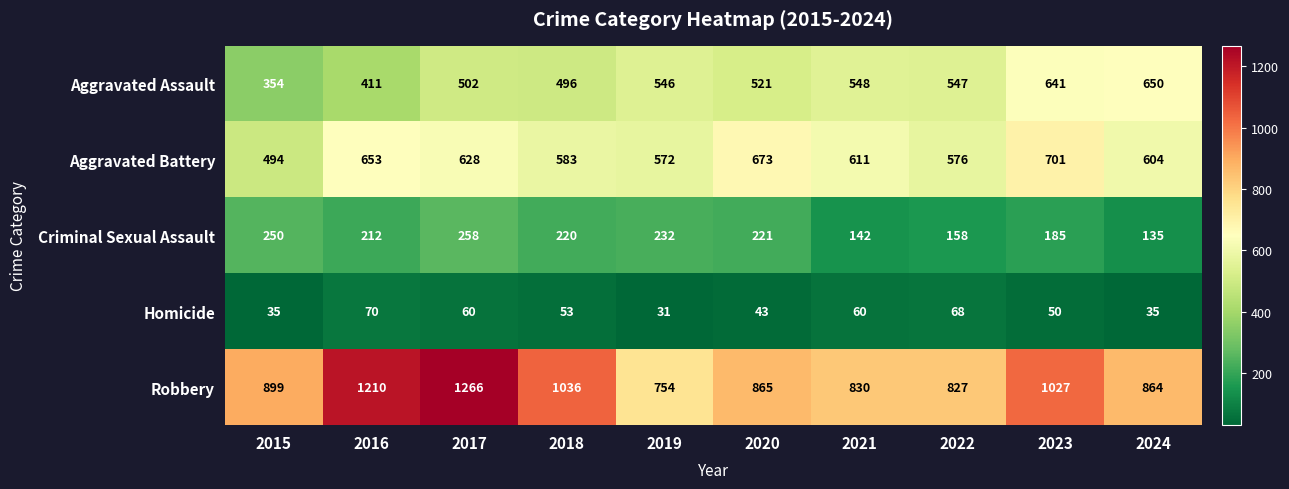

What is the sum of the Homicide values at 2017 and 2018?

113